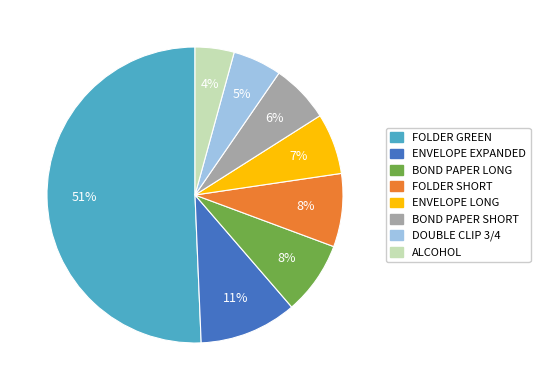

To the nearest percent, what is the average slice percentage?

12%